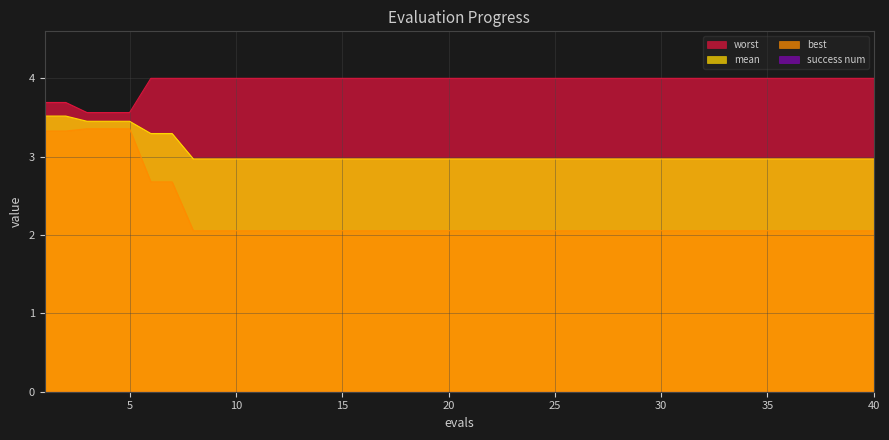

Is it true that worst equals 0.8 at 1?

False